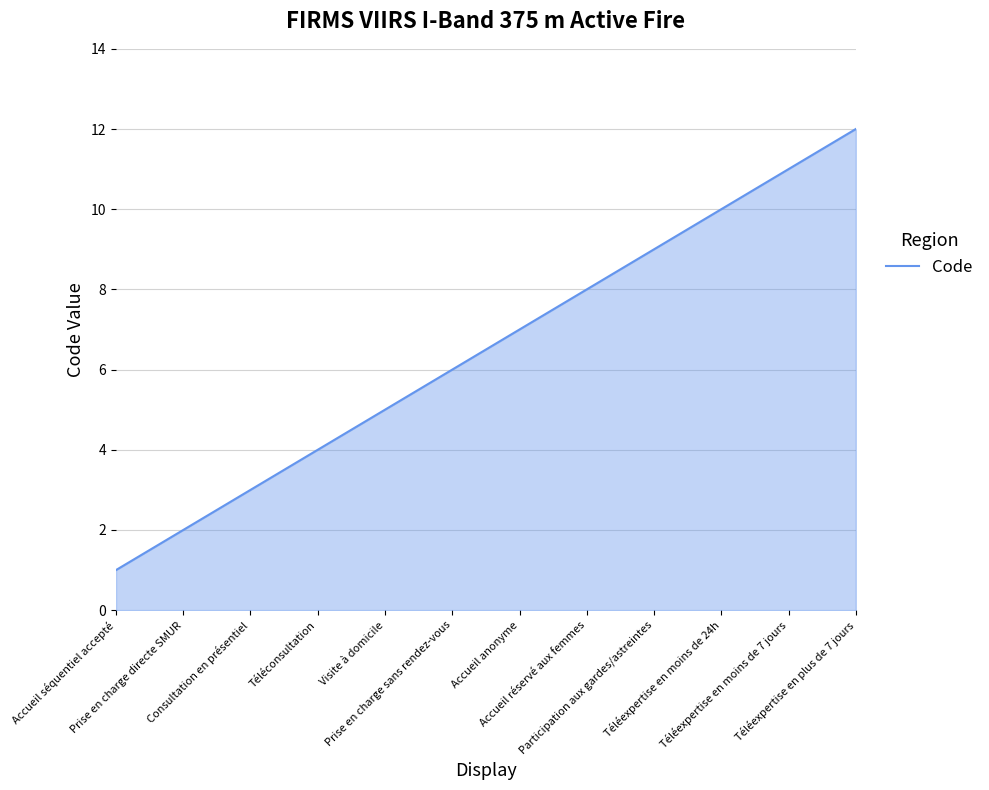

What is the sum of the values at Téléconsultation and Téléexpertise en moins de 24h?

14